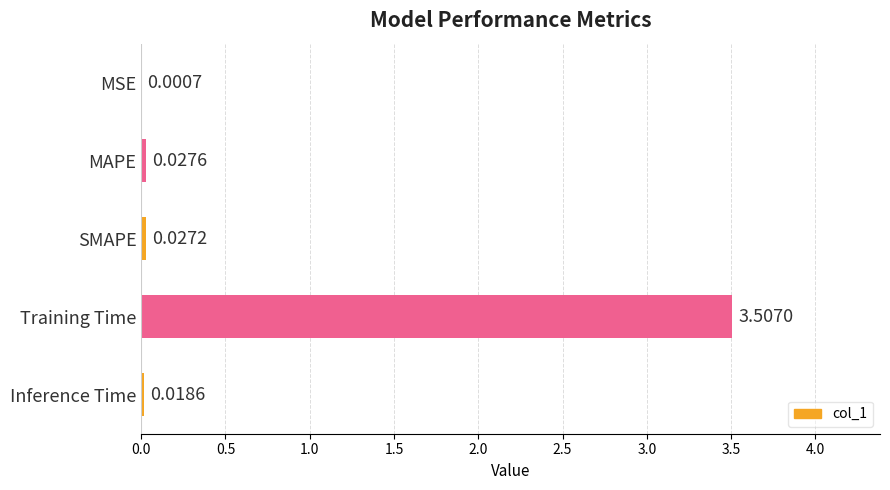

Between MSE and MAPE, which is larger?

MAPE